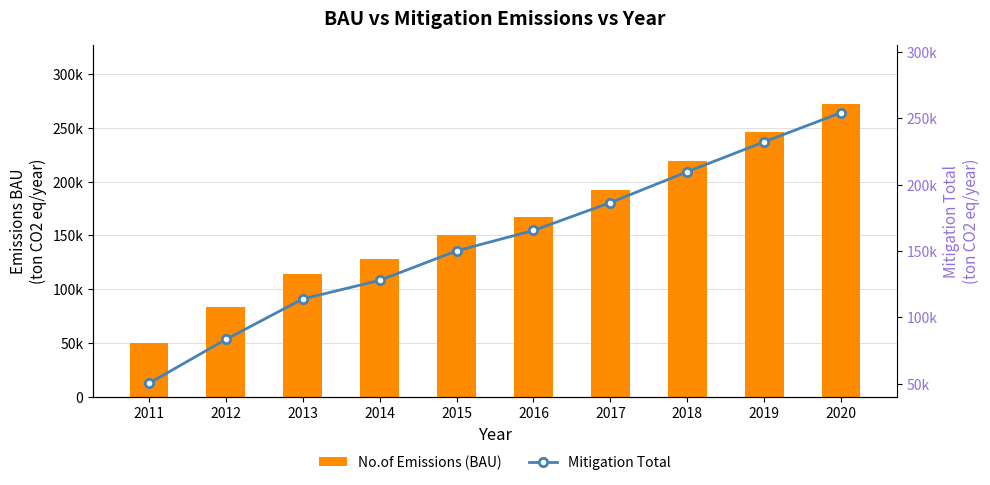

Which has a higher value, 2013 or 2012?

2013